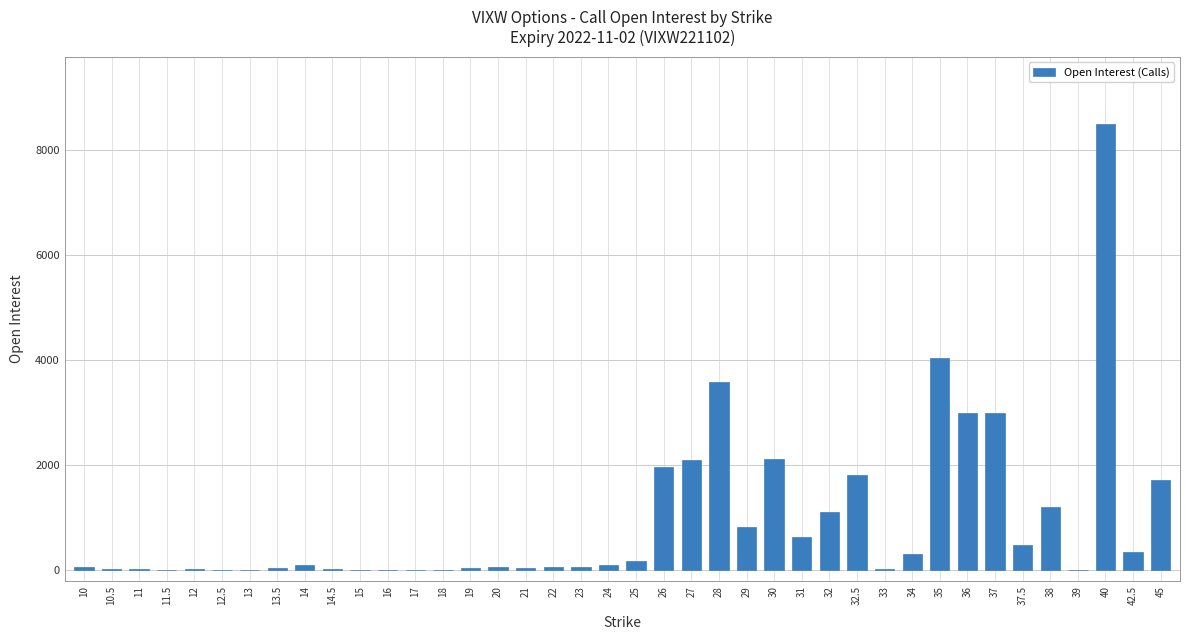

What is the change in value from 17 to 37?

+3003